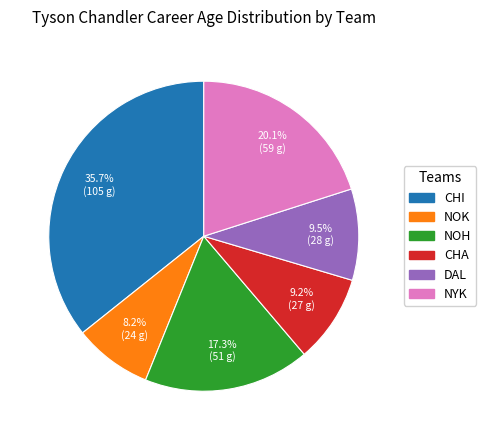

What portion of the pie excludes NOK?

91.8%